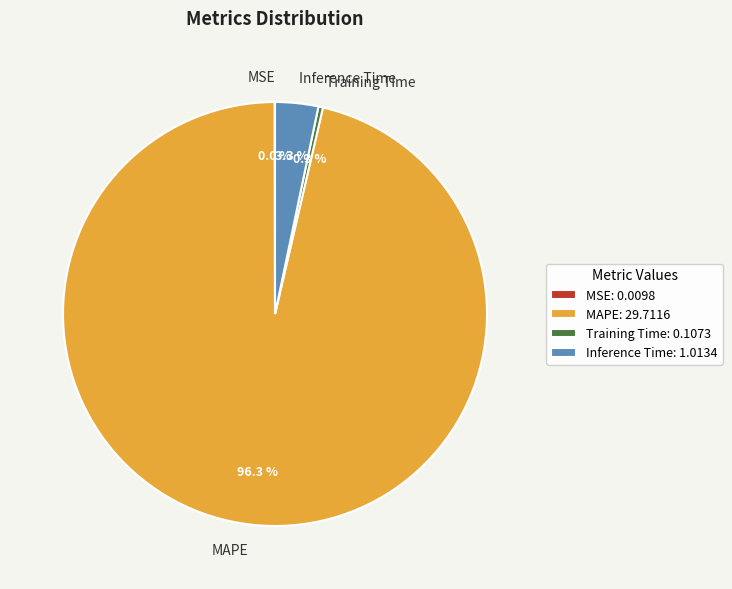

Is it true that MAPE is 96% of the pie?

True